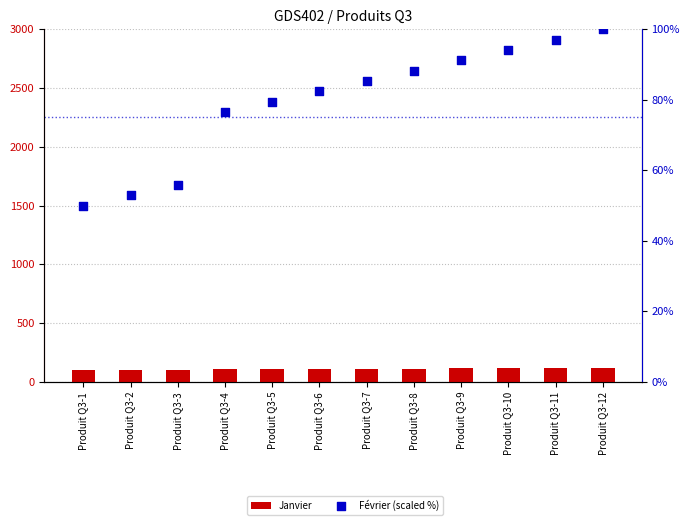

Which series has the largest total across all categories?

Janvier